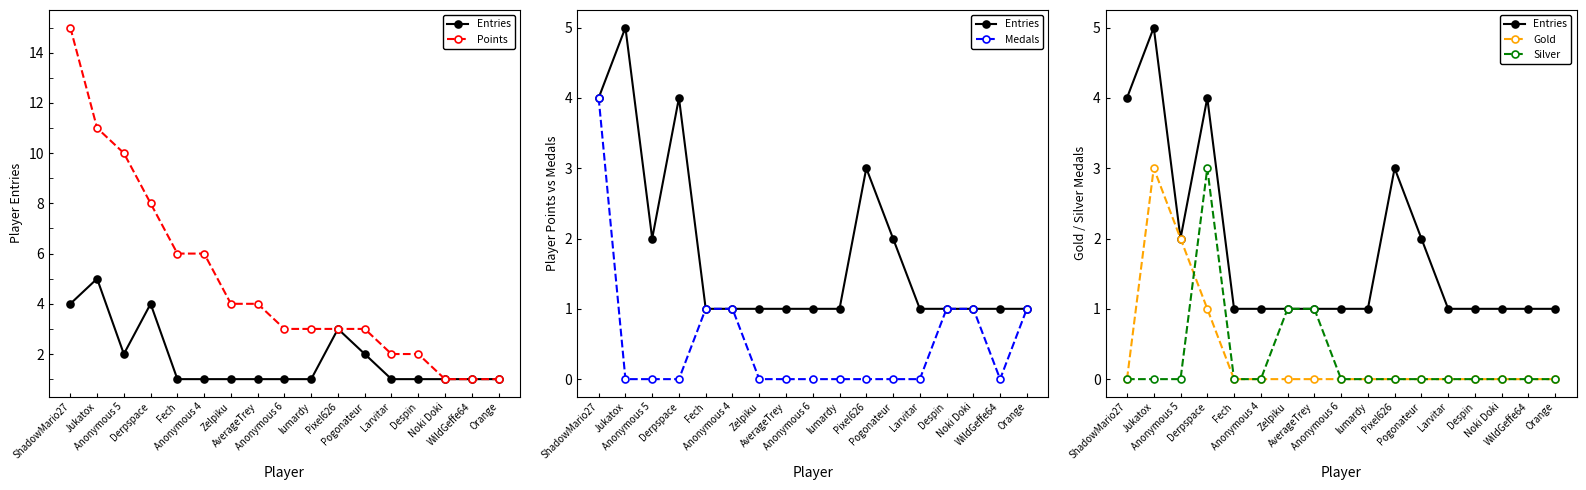

Reading right to left, transcribe all the data shown in this chart.

Entries: 1	1	1	1	1	2	3	1	1	1	1	1	1	4	2	5	4
Points: 1	1	1	2	2	3	3	3	3	4	4	6	6	8	10	11	15
Medals: 1	0	1	1	0	0	0	0	0	0	0	1	1	0	0	0	4
Gold: 0	0	0	0	0	0	0	0	0	0	0	0	0	1	2	3	0
Silver: 0	0	0	0	0	0	0	0	0	1	1	0	0	3	0	0	0